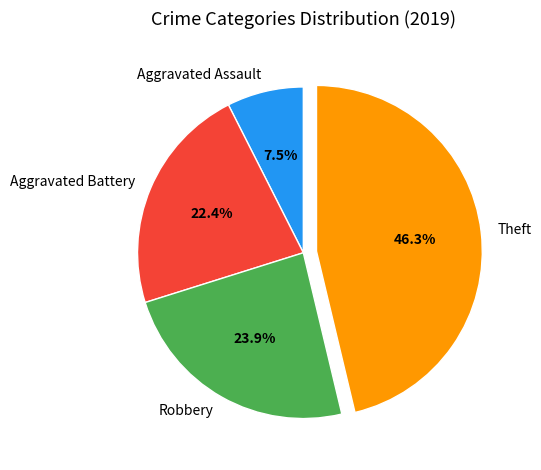

Is Theft the majority of the pie?

No